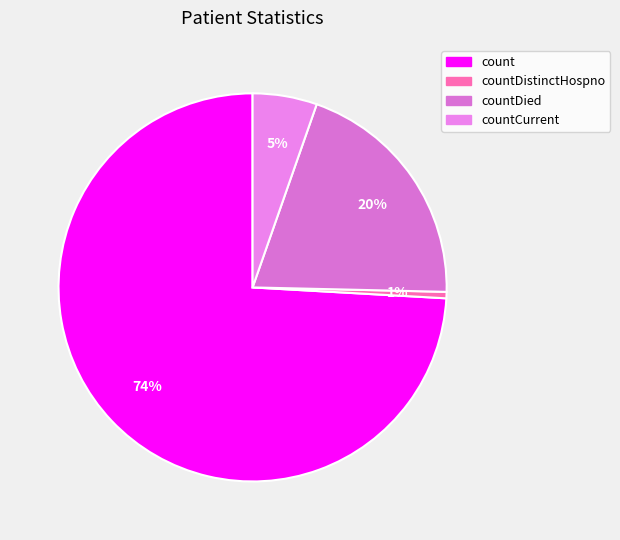

Is it true that count is 67% of the pie?

False